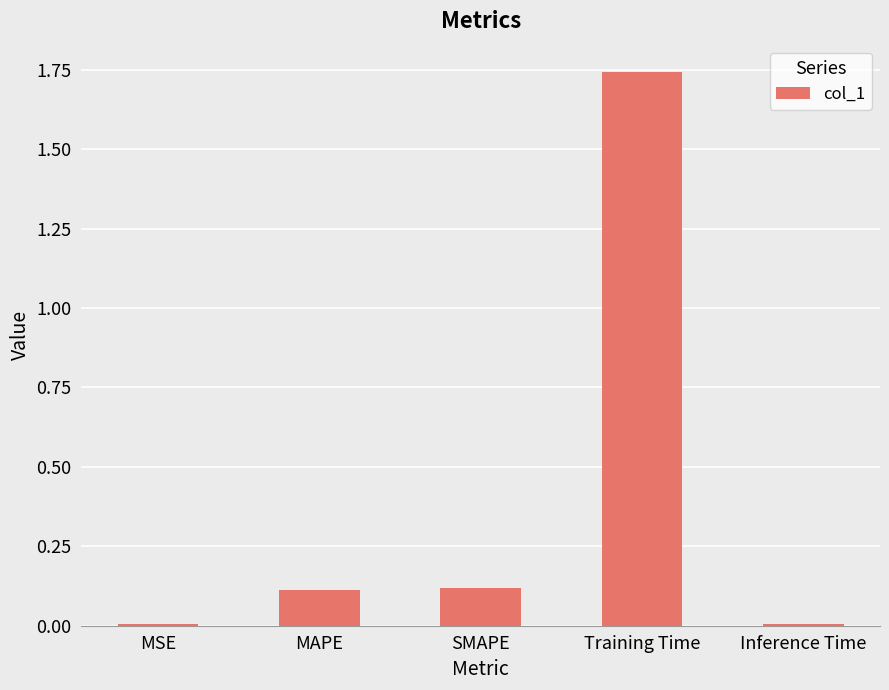

True or false: the data shows 0.2 at MAPE.

False